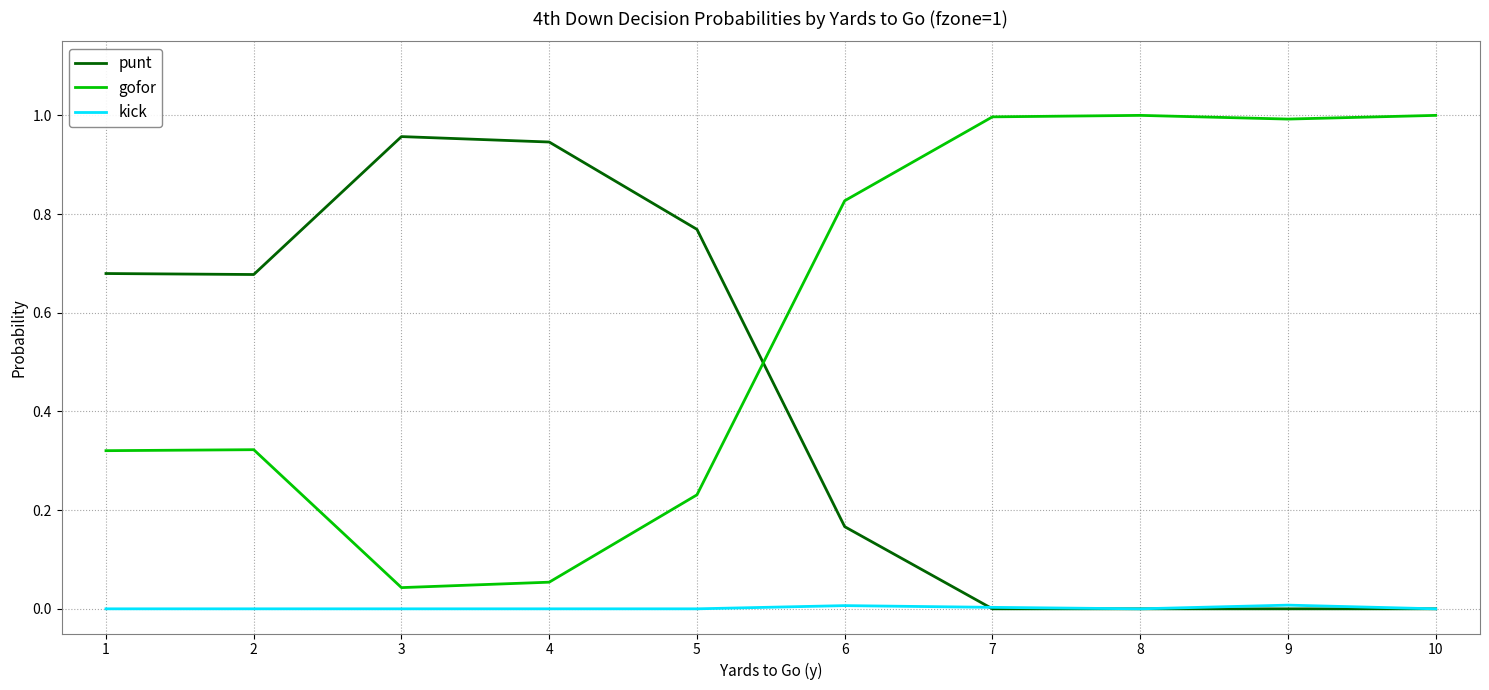

List the series in order of their overall mean, lowest first.

kick, punt, gofor